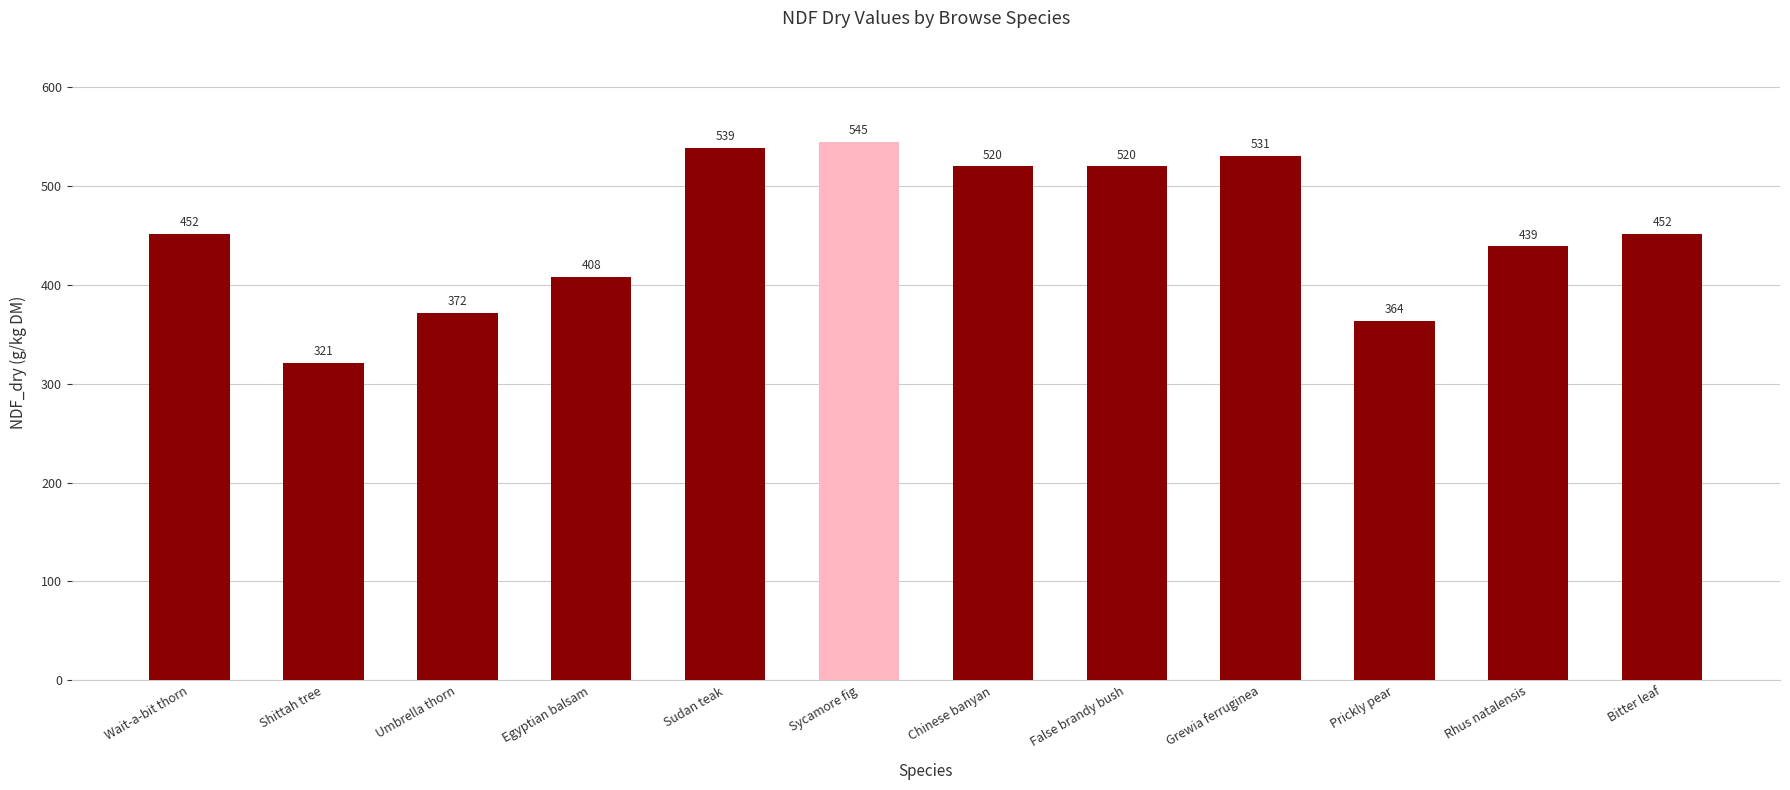

What is the average value?

455